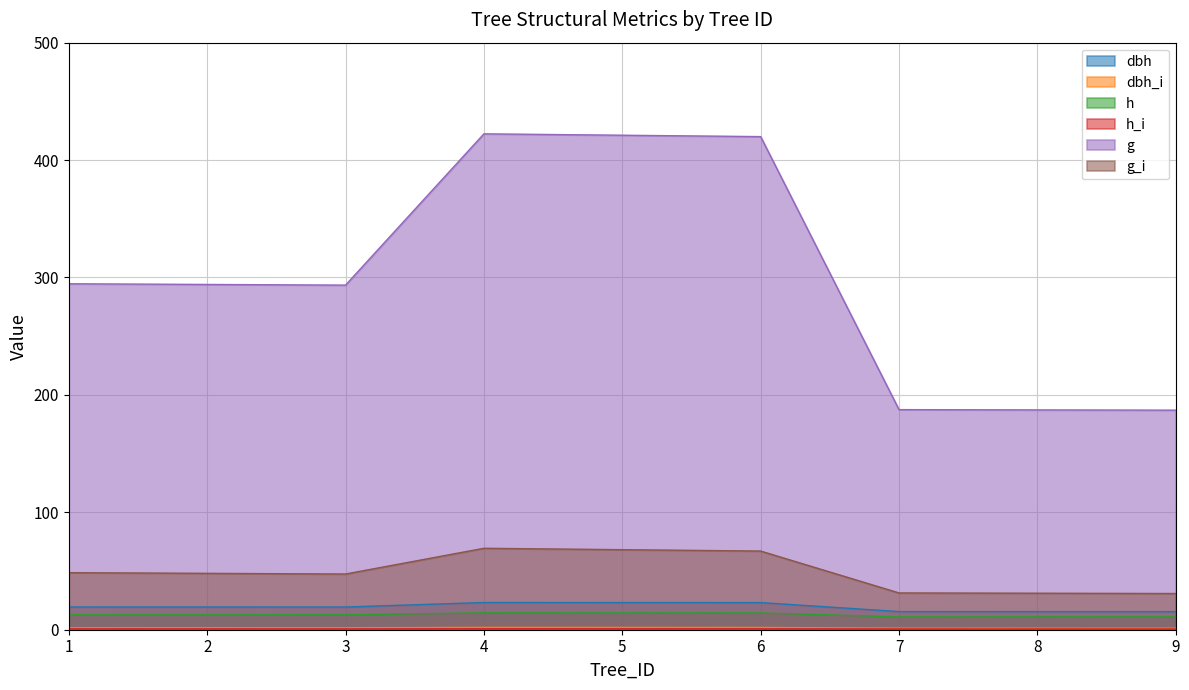

At 6, list the series in order from largest to smallest.

g, g_i, dbh, h, dbh_i, h_i